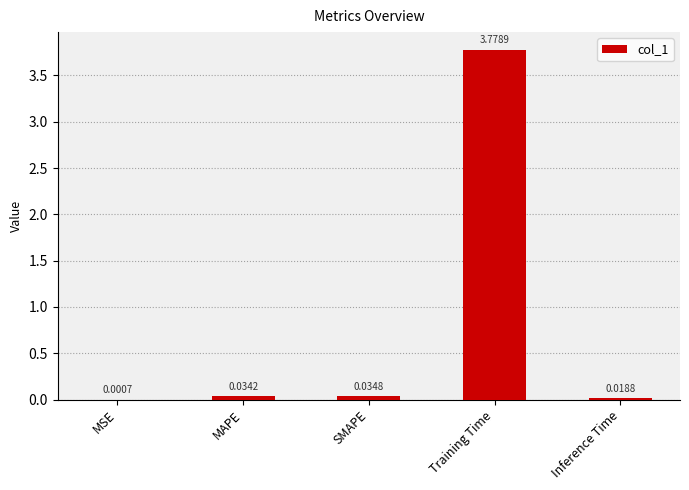

Does the chart contain stacked bars?

No